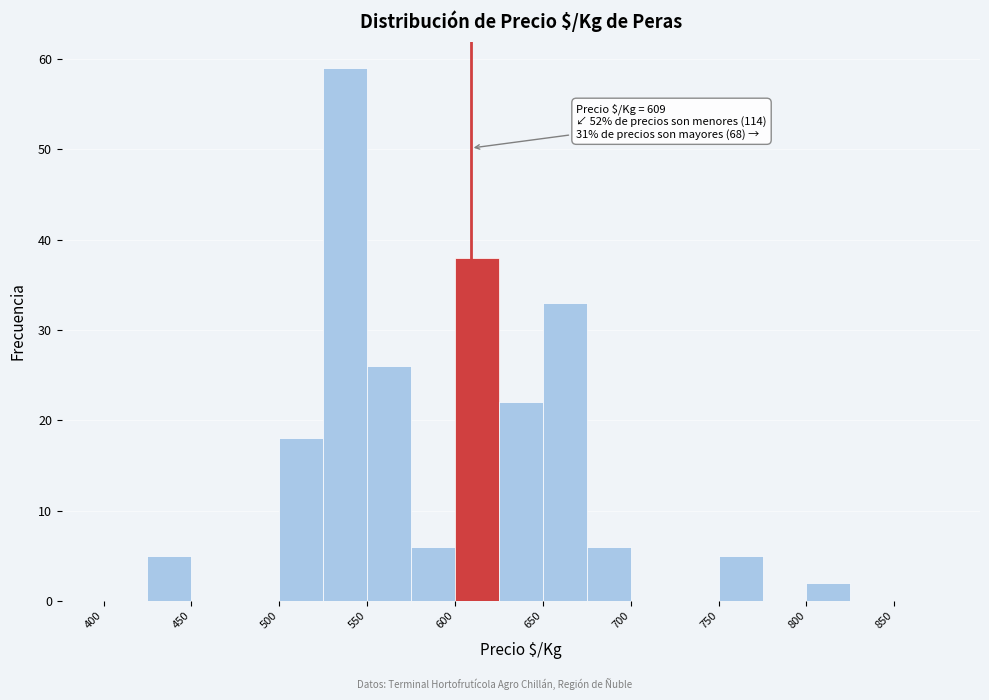

Over which range of the x-axis is the bar tallest?

525 to 550